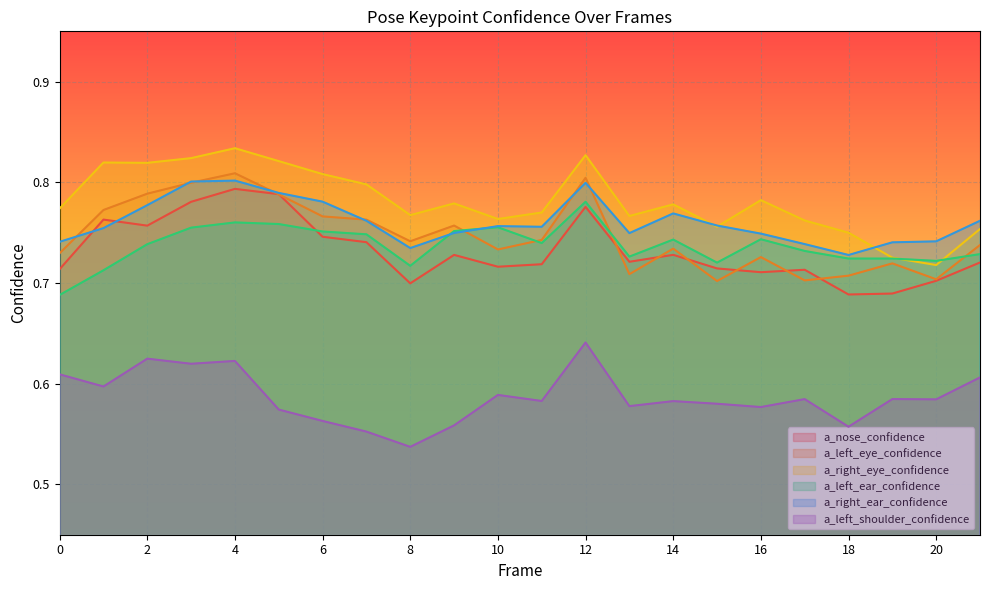

Reading left to right, extract all data points from this chart.

a_nose_confidence: 0=0.7	1=0.8	2=0.8	3=0.8	4=0.8	5=0.8	6=0.7	7=0.7	8=0.7	9=0.7	10=0.7	11=0.7	12=0.8	13=0.7	14=0.7	15=0.7	16=0.7	17=0.7	18=0.7	19=0.7	20=0.7	21=0.7
a_left_eye_confidence: 0=0.7	1=0.8	2=0.8	3=0.8	4=0.8	5=0.8	6=0.8	7=0.8	8=0.7	9=0.8	10=0.7	11=0.7	12=0.8	13=0.7	14=0.7	15=0.7	16=0.7	17=0.7	18=0.7	19=0.7	20=0.7	21=0.7
a_right_eye_confidence: 0=0.8	1=0.8	2=0.8	3=0.8	4=0.8	5=0.8	6=0.8	7=0.8	8=0.8	9=0.8	10=0.8	11=0.8	12=0.8	13=0.8	14=0.8	15=0.8	16=0.8	17=0.8	18=0.7	19=0.7	20=0.7	21=0.8
a_left_ear_confidence: 0=0.7	1=0.7	2=0.7	3=0.8	4=0.8	5=0.8	6=0.8	7=0.7	8=0.7	9=0.8	10=0.8	11=0.7	12=0.8	13=0.7	14=0.7	15=0.7	16=0.7	17=0.7	18=0.7	19=0.7	20=0.7	21=0.7
a_right_ear_confidence: 0=0.7	1=0.8	2=0.8	3=0.8	4=0.8	5=0.8	6=0.8	7=0.8	8=0.7	9=0.7	10=0.8	11=0.8	12=0.8	13=0.7	14=0.8	15=0.8	16=0.7	17=0.7	18=0.7	19=0.7	20=0.7	21=0.8
a_left_shoulder_confidence: 0=0.6	1=0.6	2=0.6	3=0.6	4=0.6	5=0.6	6=0.6	7=0.6	8=0.5	9=0.6	10=0.6	11=0.6	12=0.6	13=0.6	14=0.6	15=0.6	16=0.6	17=0.6	18=0.6	19=0.6	20=0.6	21=0.6